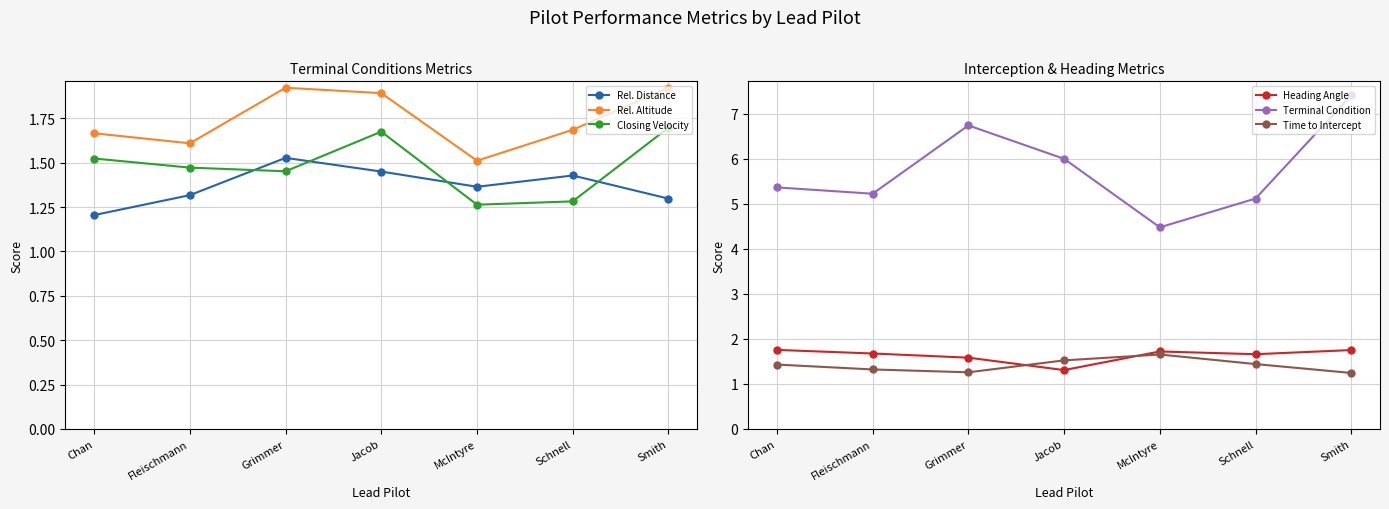

Does the chart display data point markers on the line(s)?

Yes